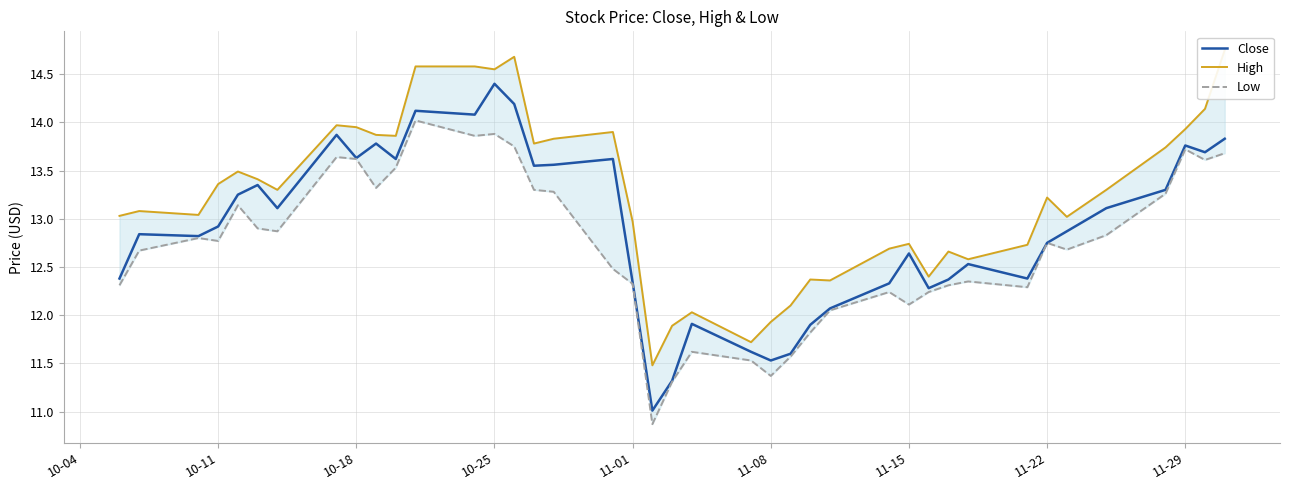

True or false: Close has a value of 3.3 at 11-22.

False